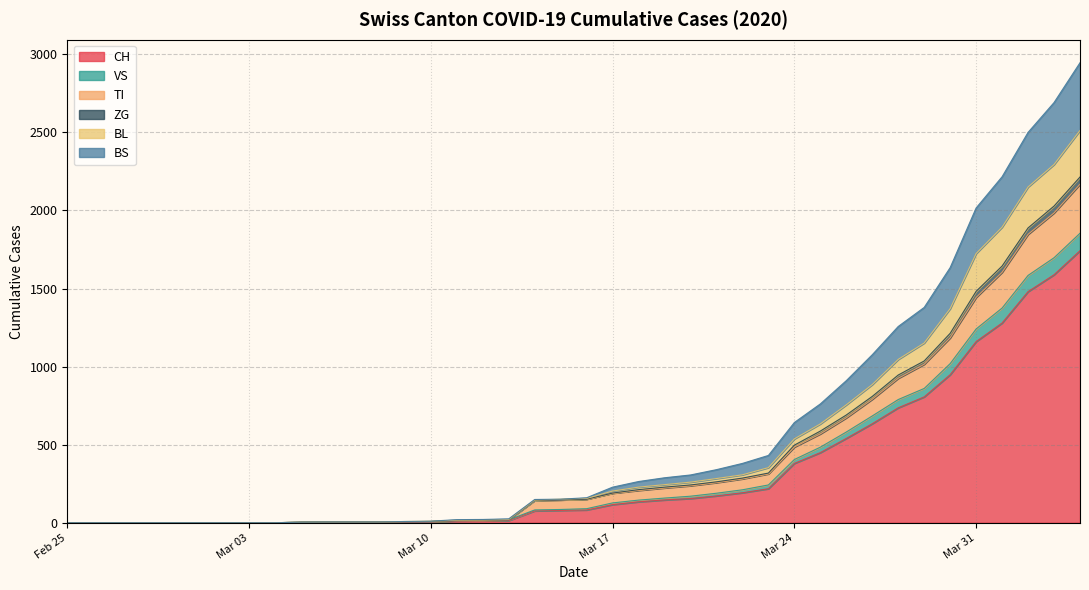

What is the maximum value for CH?

1742